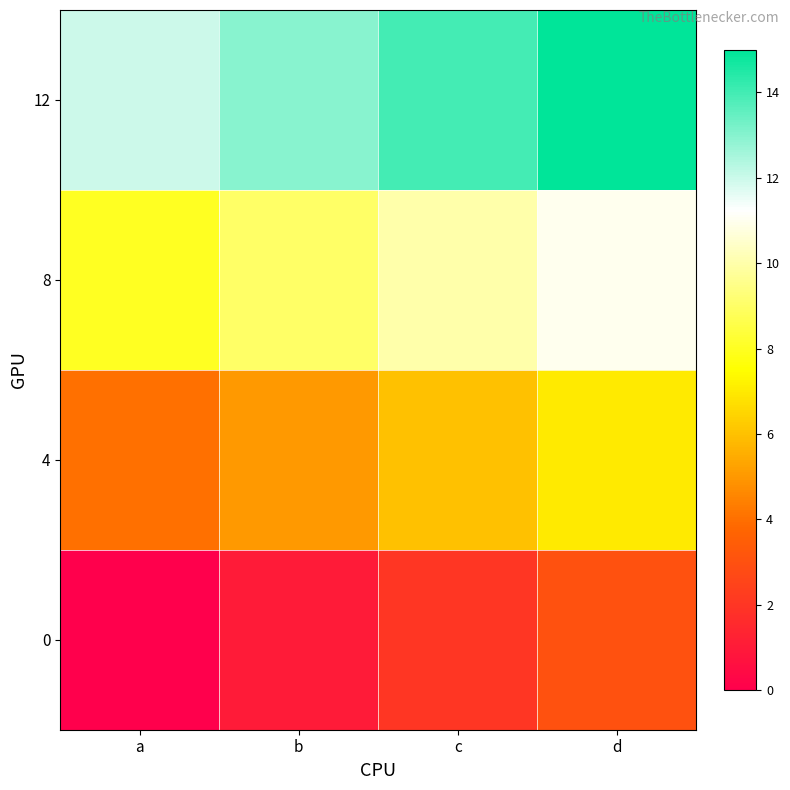

At which category does the chart reach its peak across all series?

d